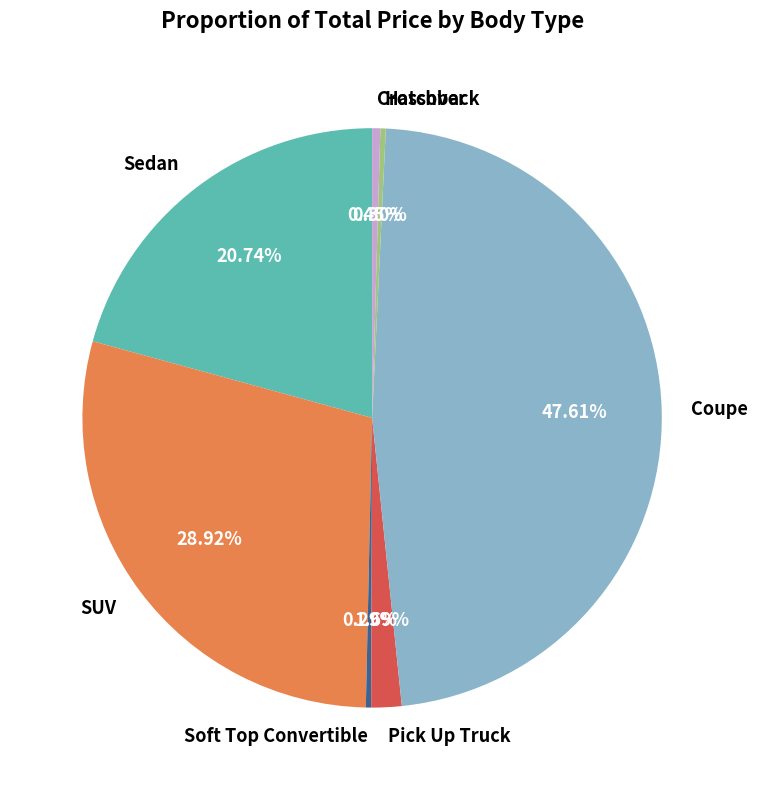

Is Hatchback the majority of the pie?

No